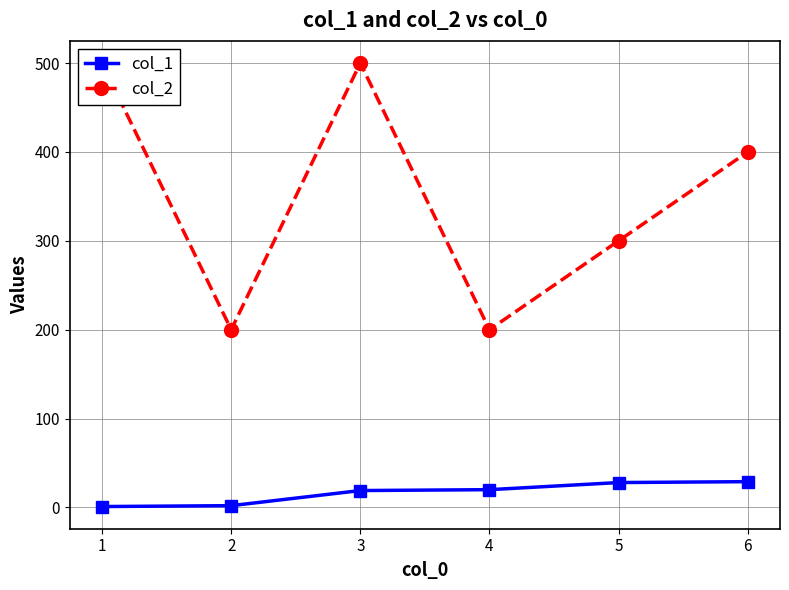

What is the difference between the maximum and second lowest values in the col_2 series?

300